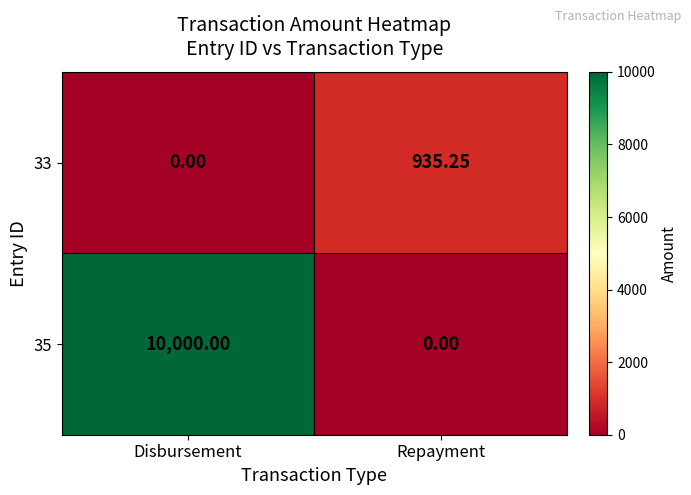

At which category is the sum across all series the highest?

Disbursement